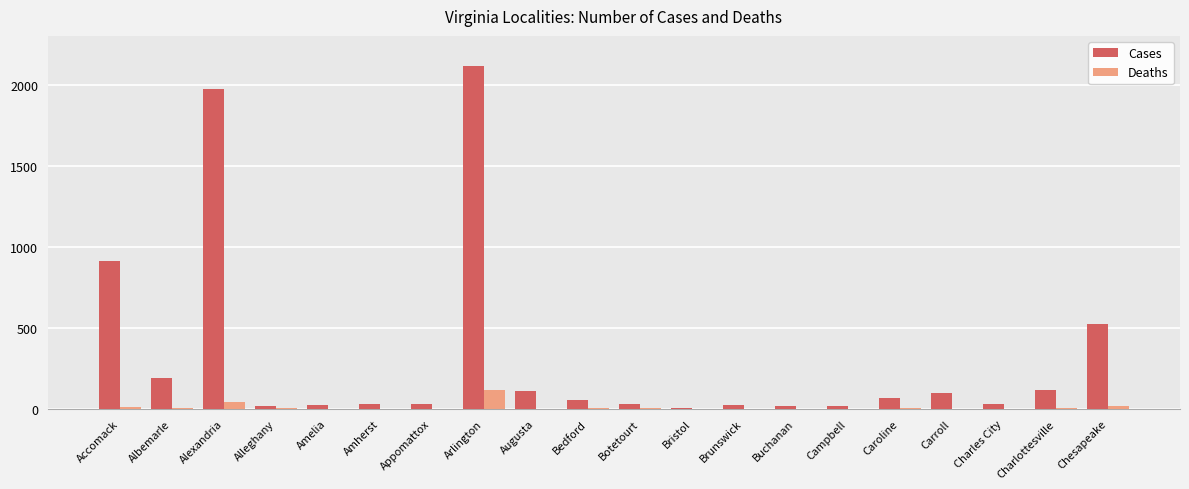

Which series changed the most between Accomack and Brunswick?

Cases